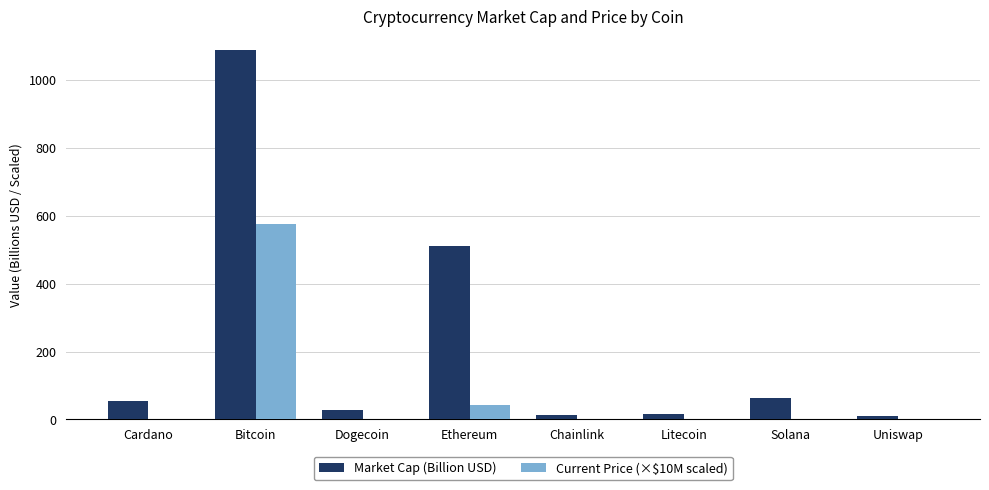

What is the average value of the Current Price (×$10M scaled) series?

78.2